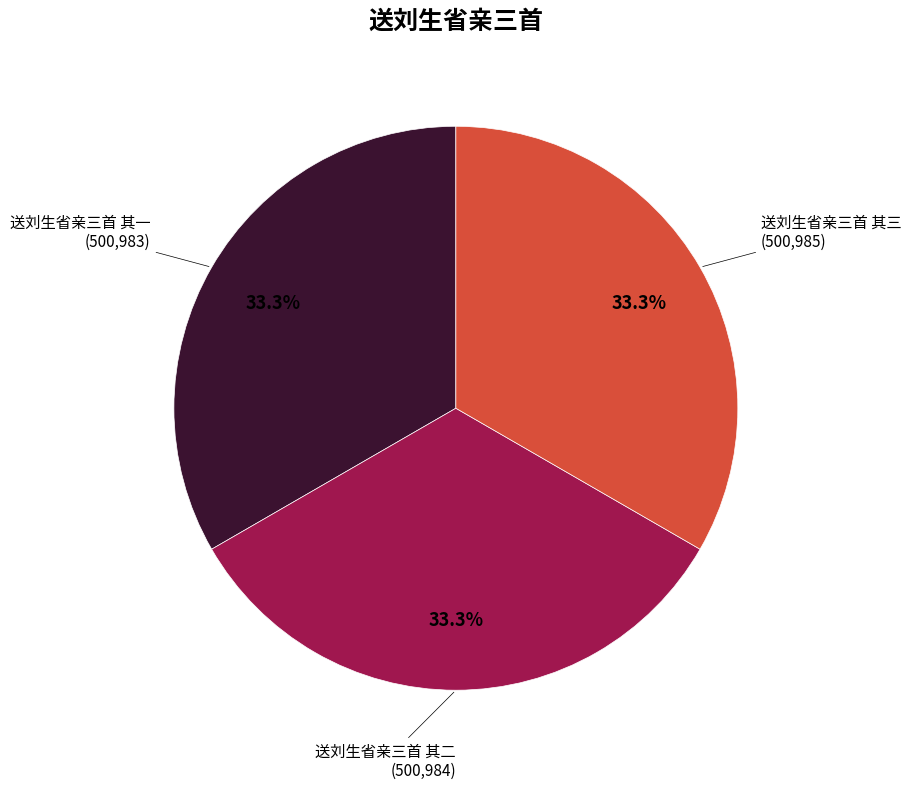

Is there a majority slice in this chart?

No